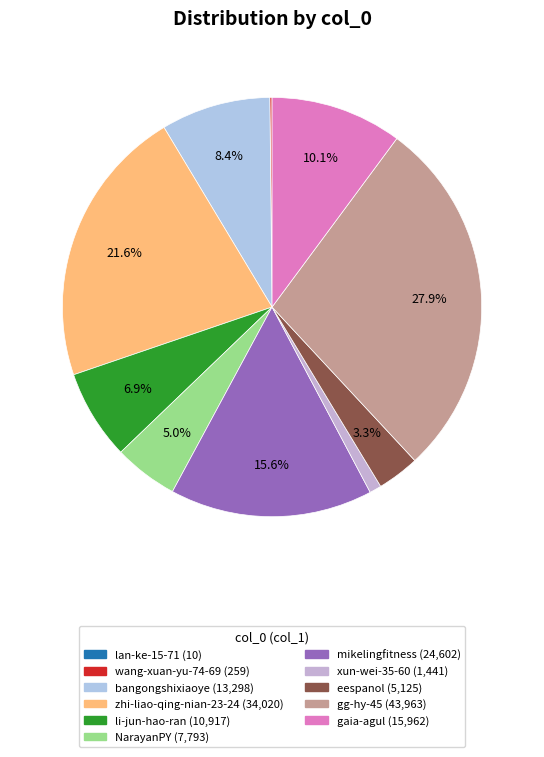

Which slice is the smallest?

lan-ke-15-71